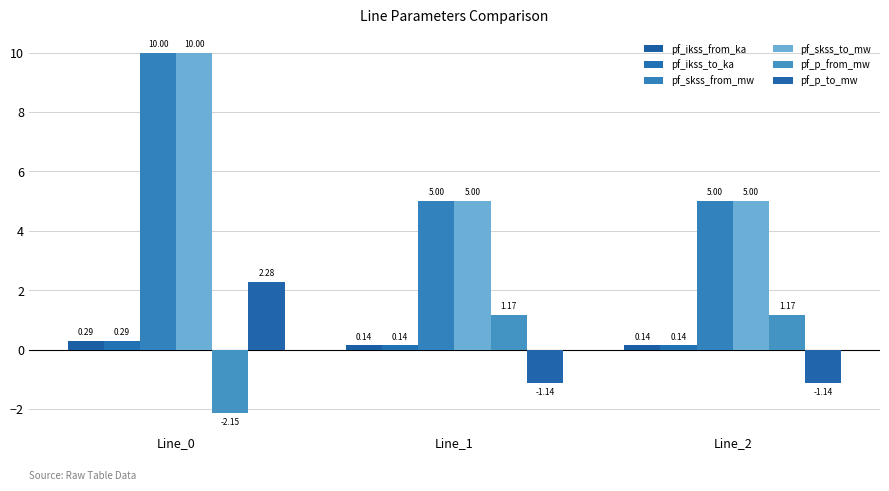

How many values in pf_p_to_mw are above zero?

1